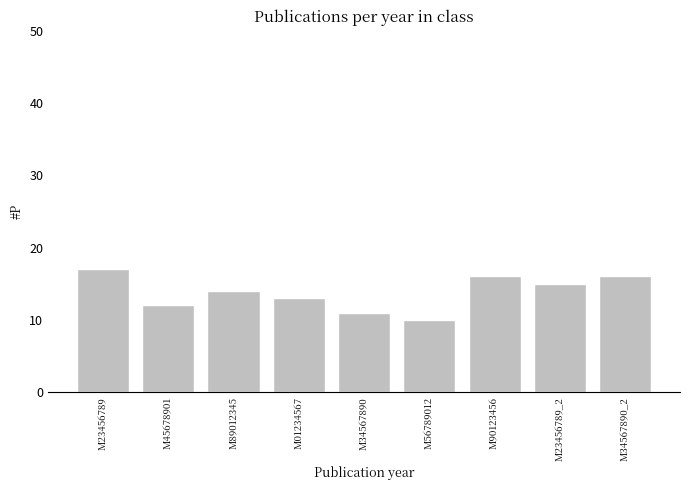

How many data points are less than 14?

4